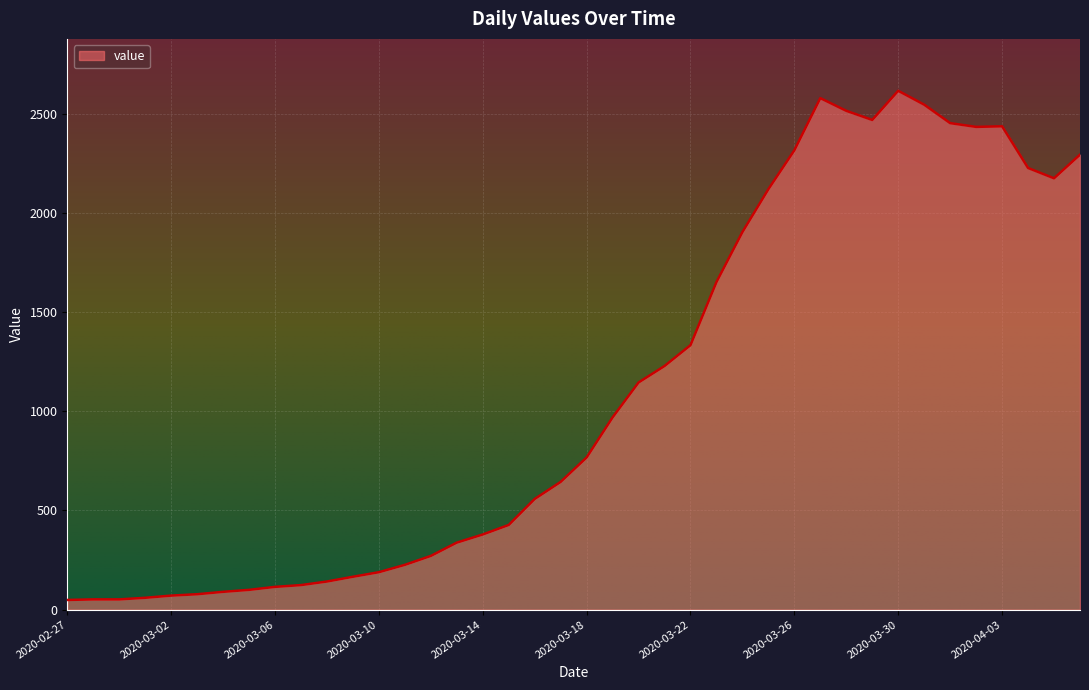

What is the greatest value displayed?

2615